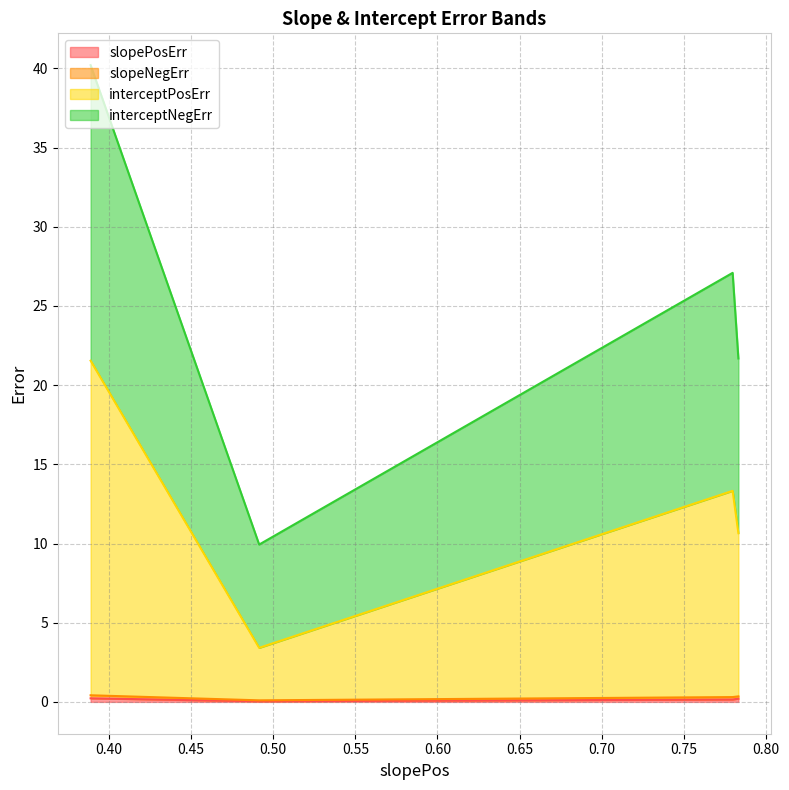

What is the difference between the maximum and minimum values in the slopePosErr series?

0.2